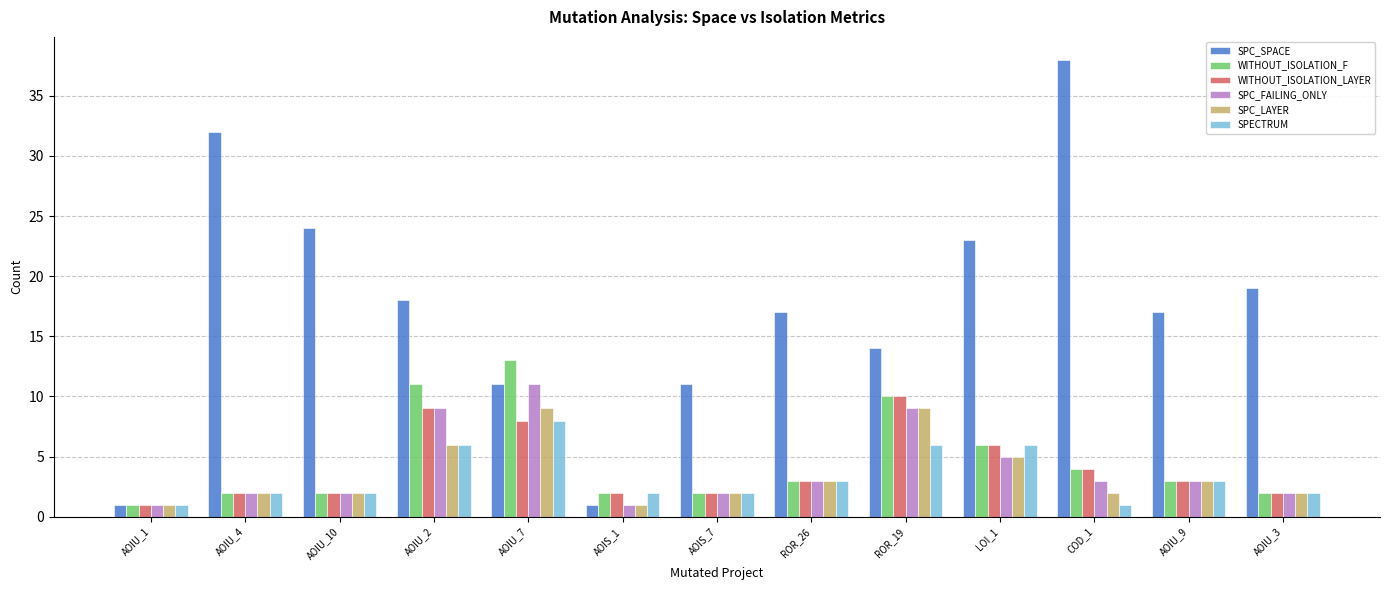

What is the highest value of the WITHOUT_ISOLATION_LAYER series?

10